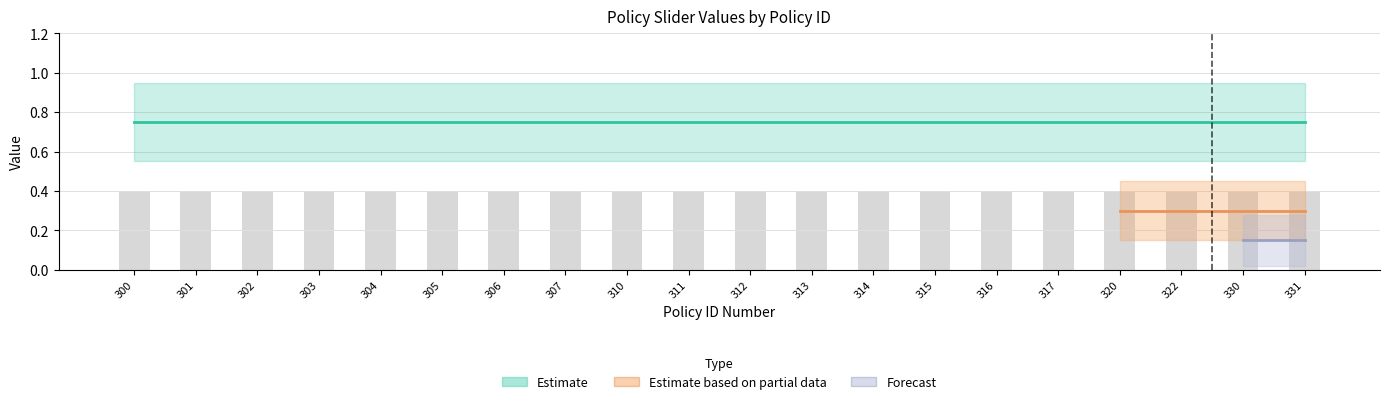

The value of Slider Step Size at 310 is 0.0. True or false?

False